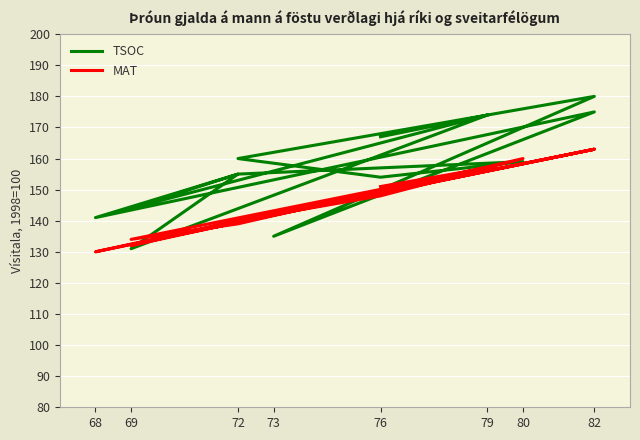

Is this an area chart (filled region under the line)?

No